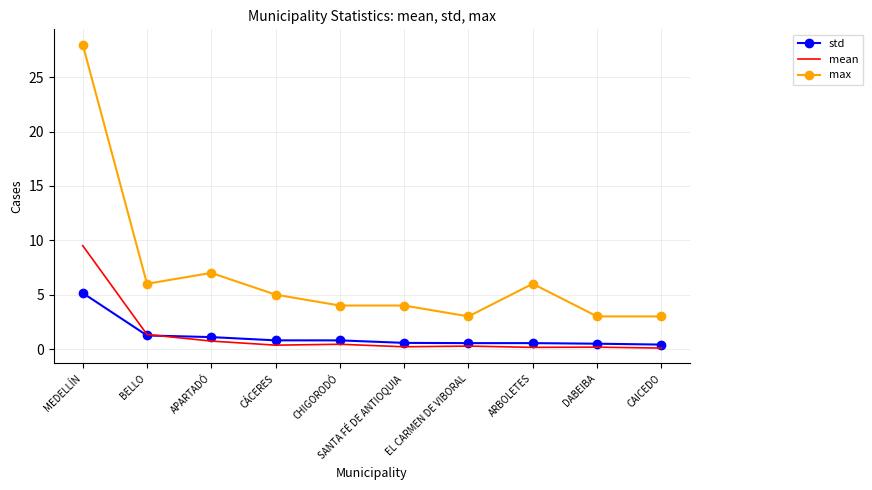

Between BELLO and CHIGORODÓ, which series saw the biggest shift?

max